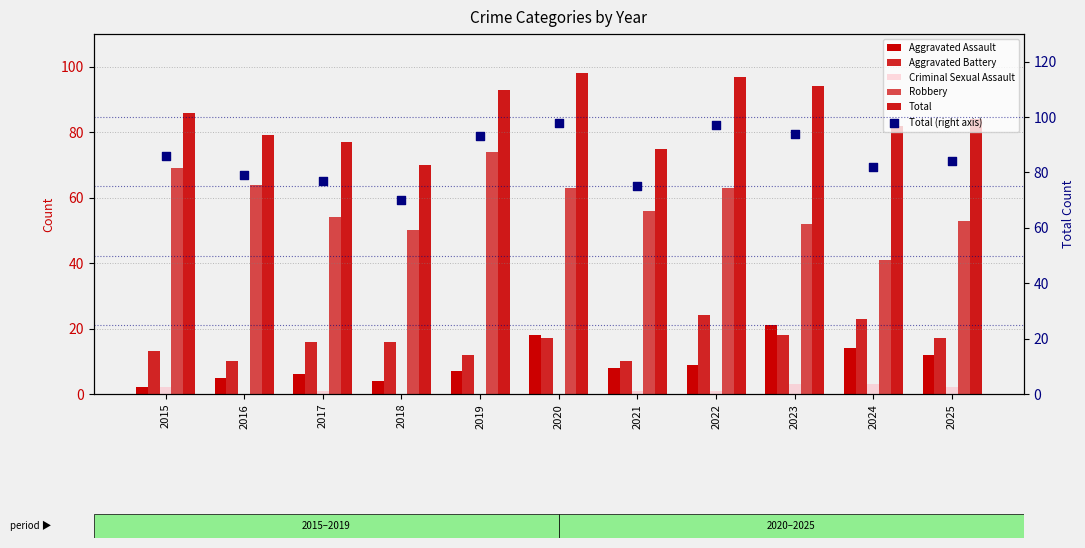

Which series reaches the maximum Y coordinate?

Total